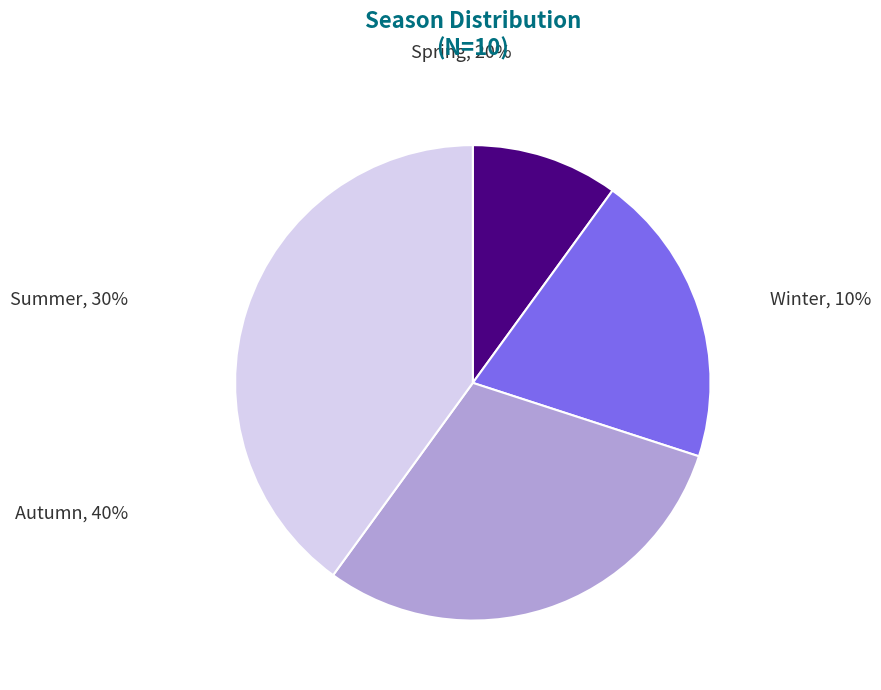

What is the largest slice in the pie chart?

Autumn